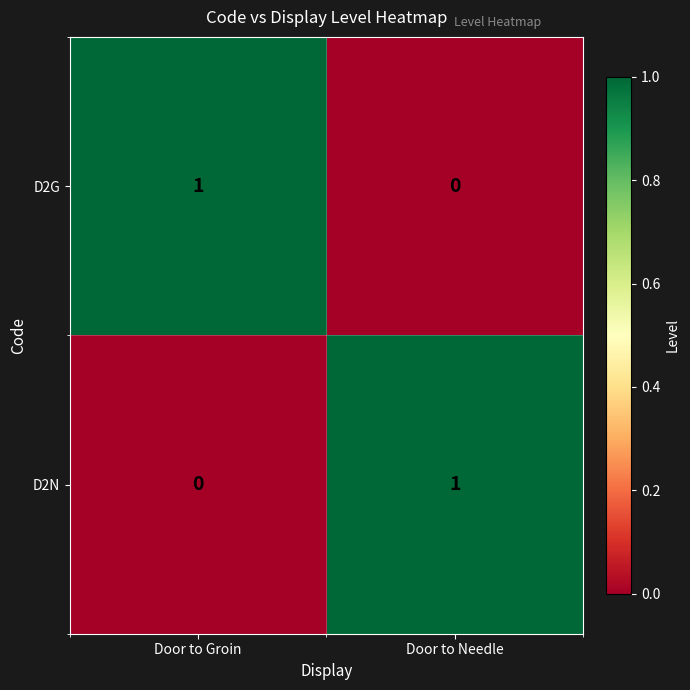

Reading right to left, list all the values displayed in this chart.

D2G: Door to Needle=0	Door to Groin=1
D2N: Door to Needle=1	Door to Groin=0